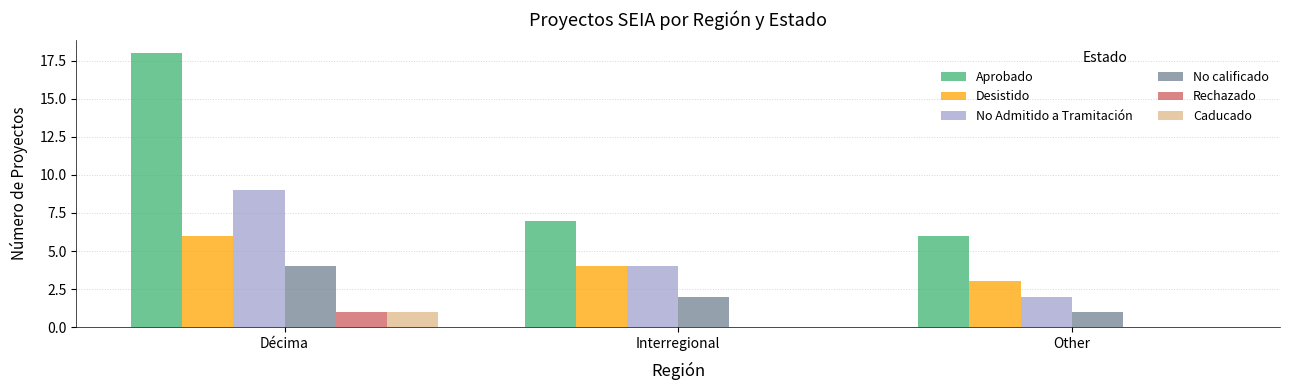

What value does the Rechazado series have at Décima?

1